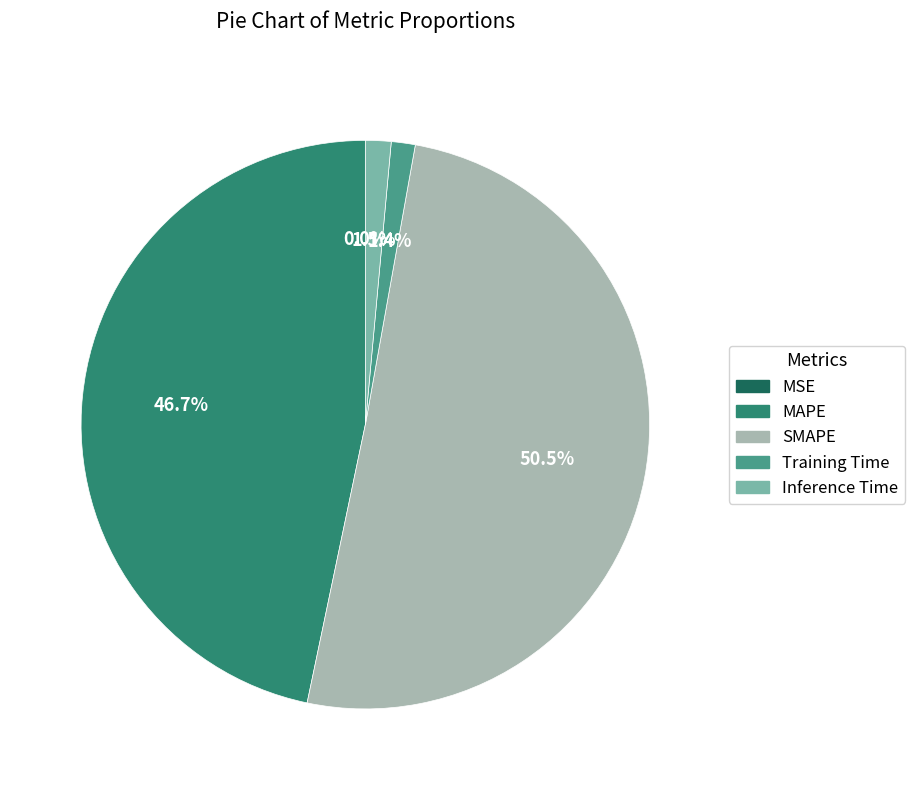

What is the largest slice in the pie chart?

SMAPE